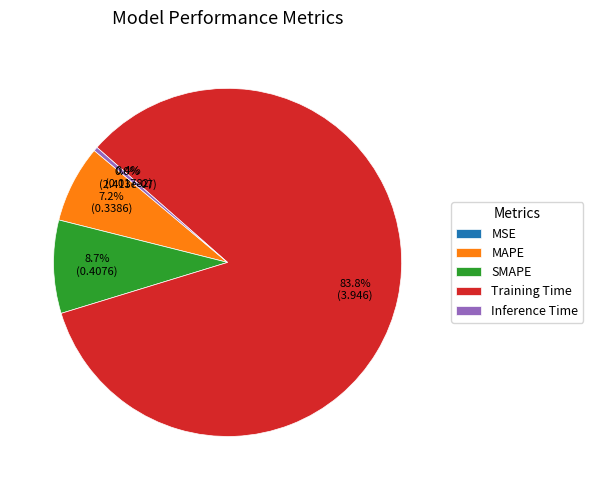

Is it true that SMAPE is 21% of the pie?

False